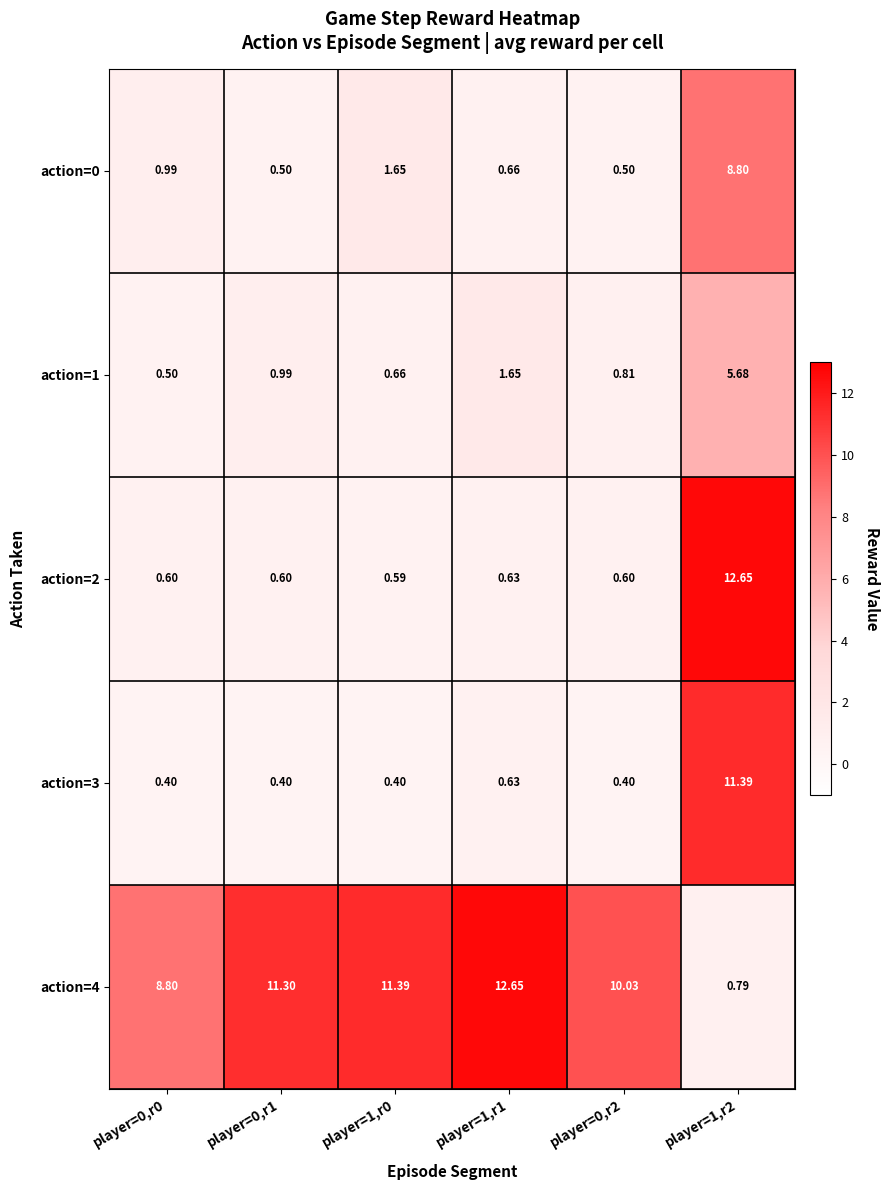

How many series are shown in this chart?

5